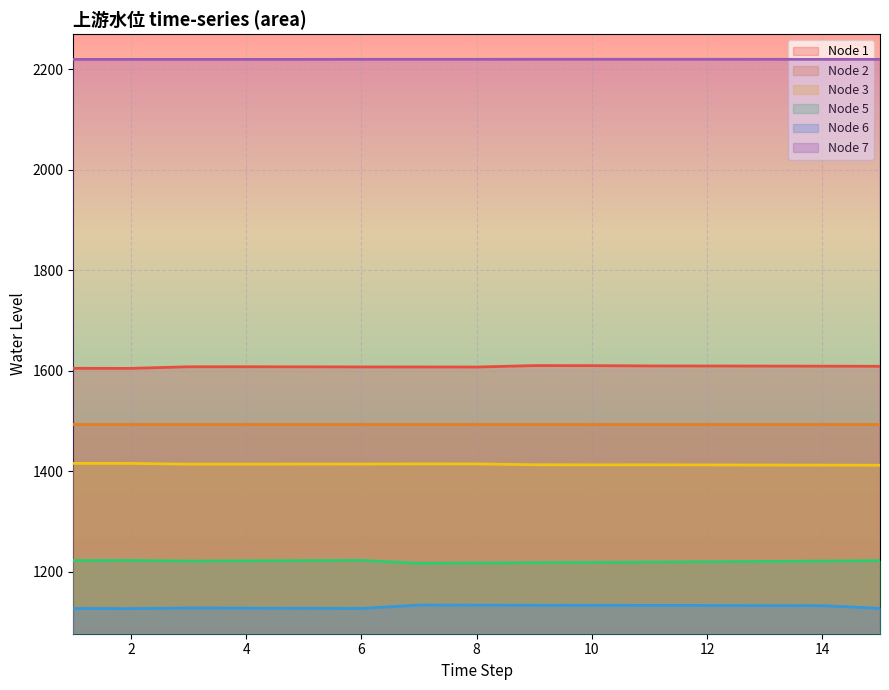

What is the spread (max minus min) of values at 12?

1087.0